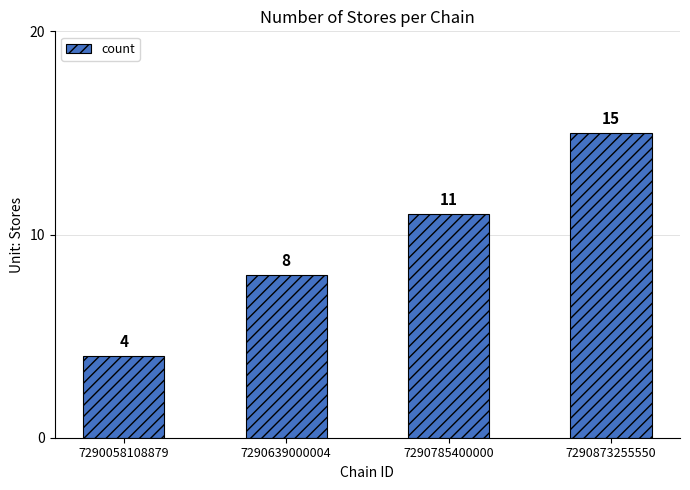

Reading left to right, extract all data points from this chart.

4	8	11	15